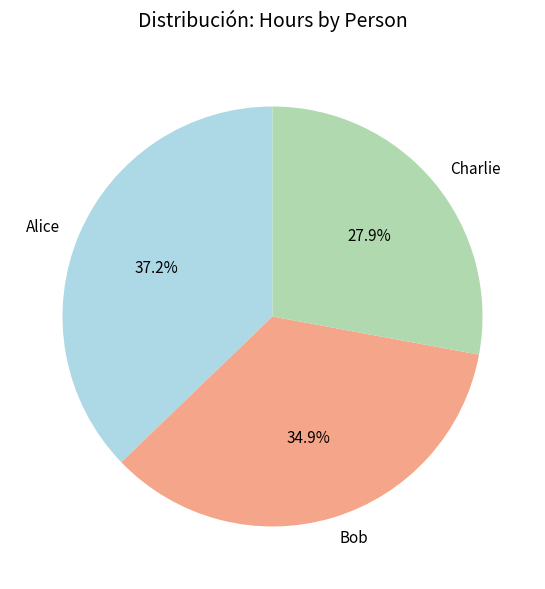

Is there any slice that represents more than half of the pie?

No